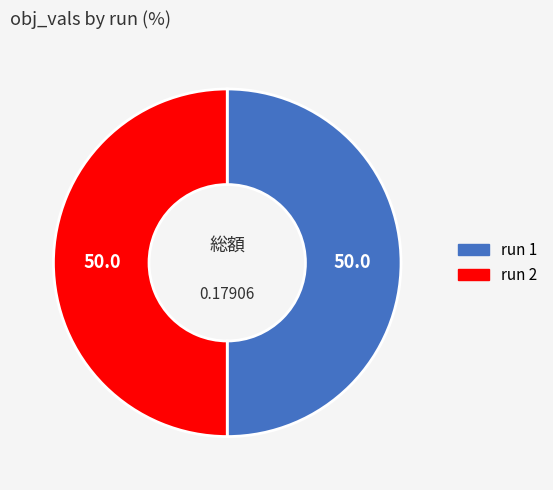

Which slice is the largest?

2